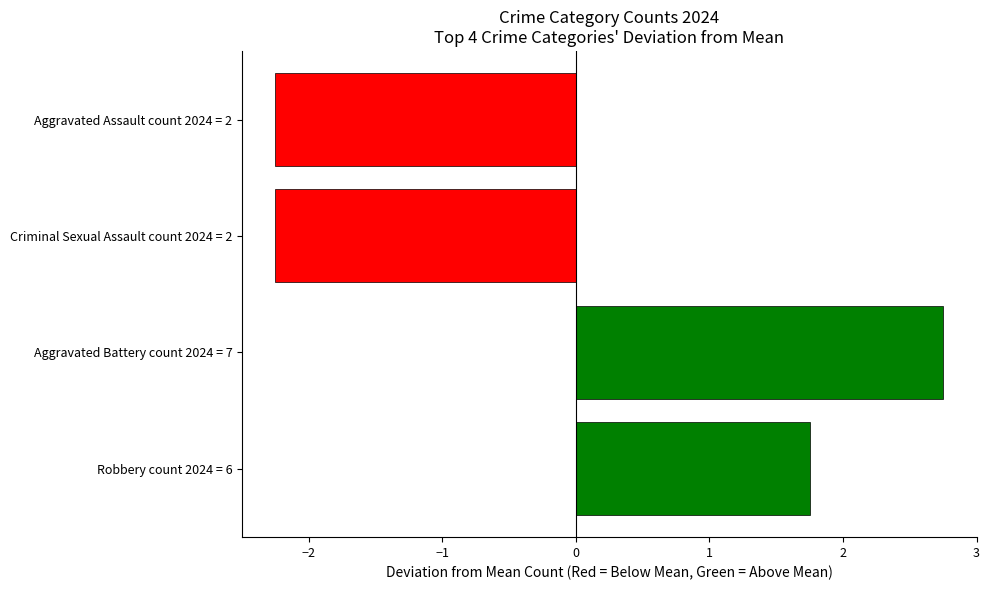

Reading bottom to top, extract all data points from this chart.

1.8	2.8	-2.2	-2.2